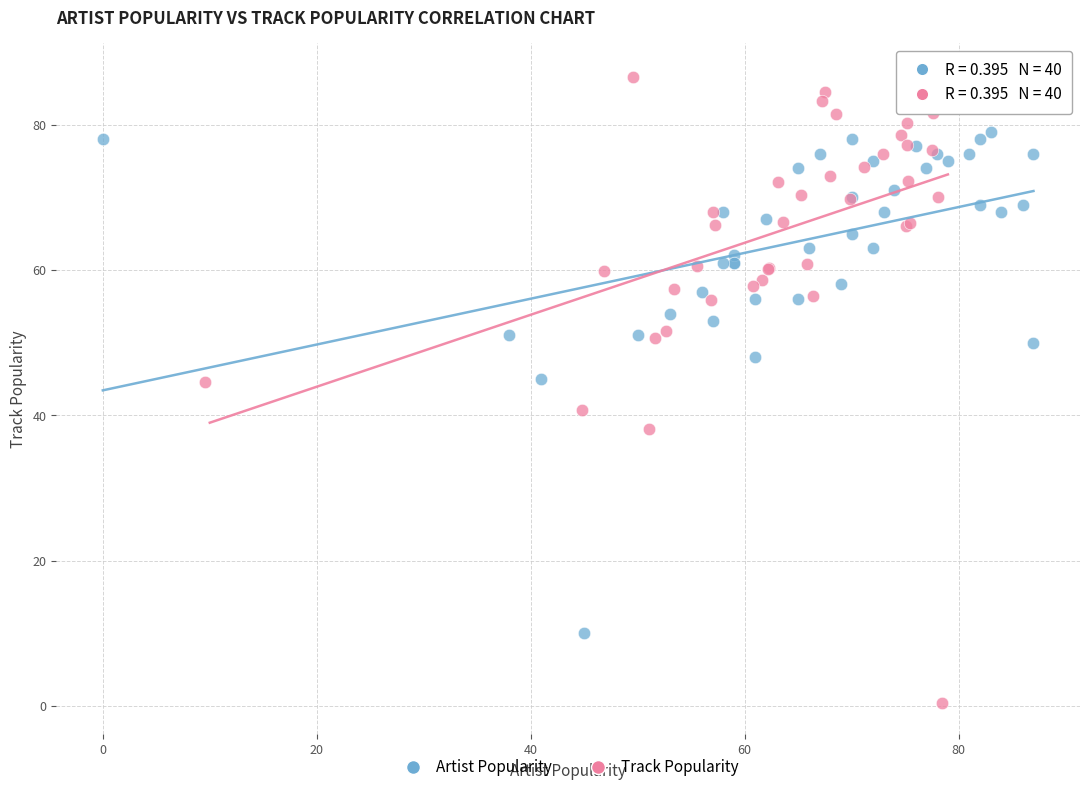

Which series reaches the maximum Y coordinate?

Track Popularity